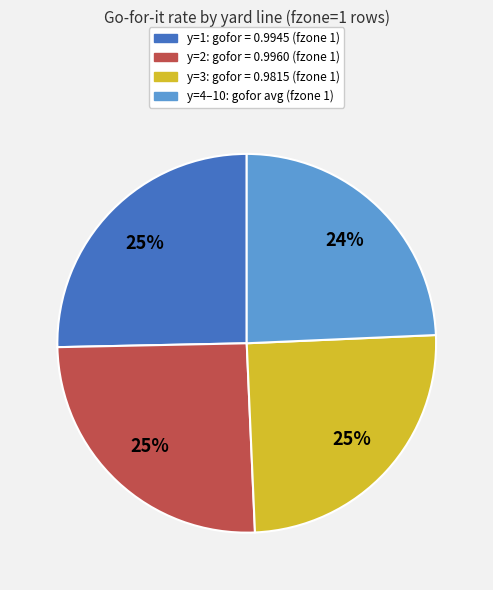

Count the number of slices in the pie.

4